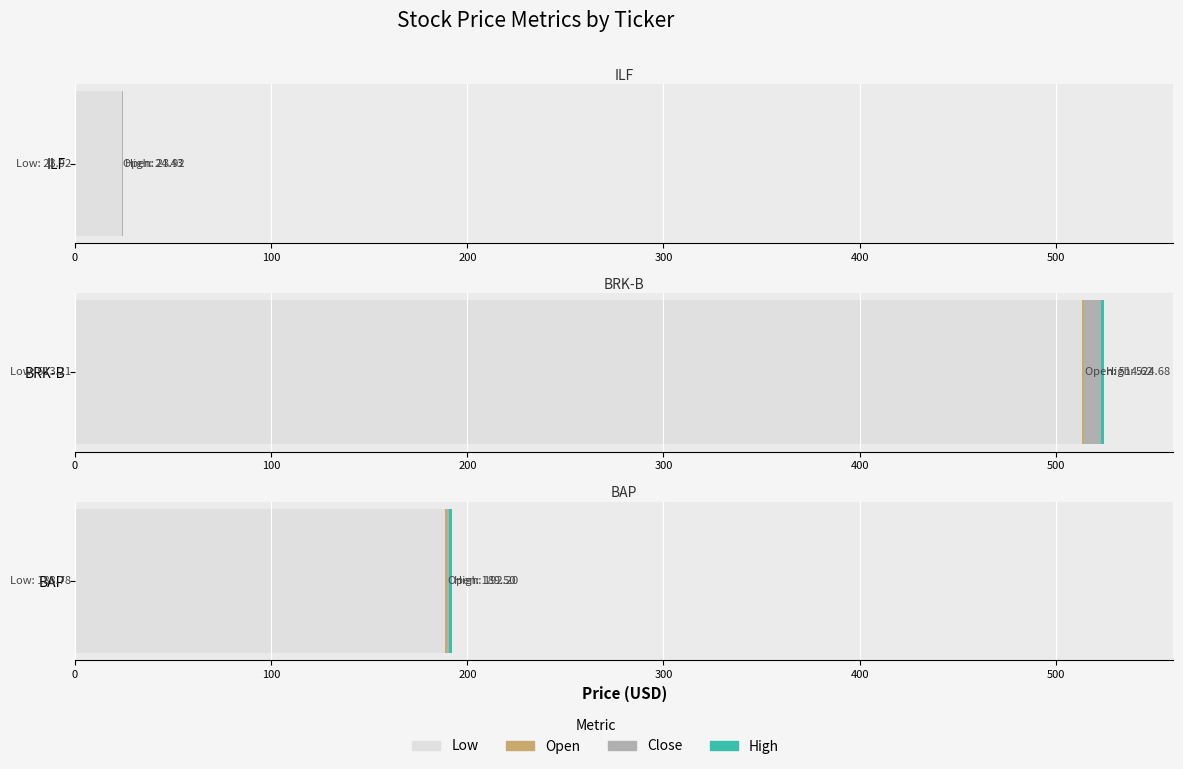

Where does the Close series first go above 190?

BRK-B